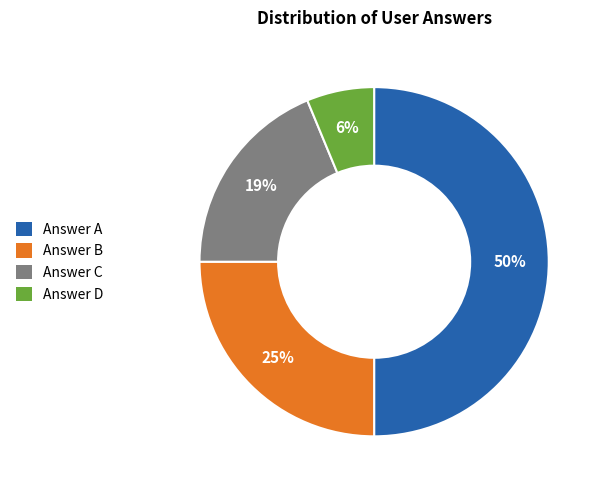

What percentage is the Answer C slice, to the nearest percent?

19%